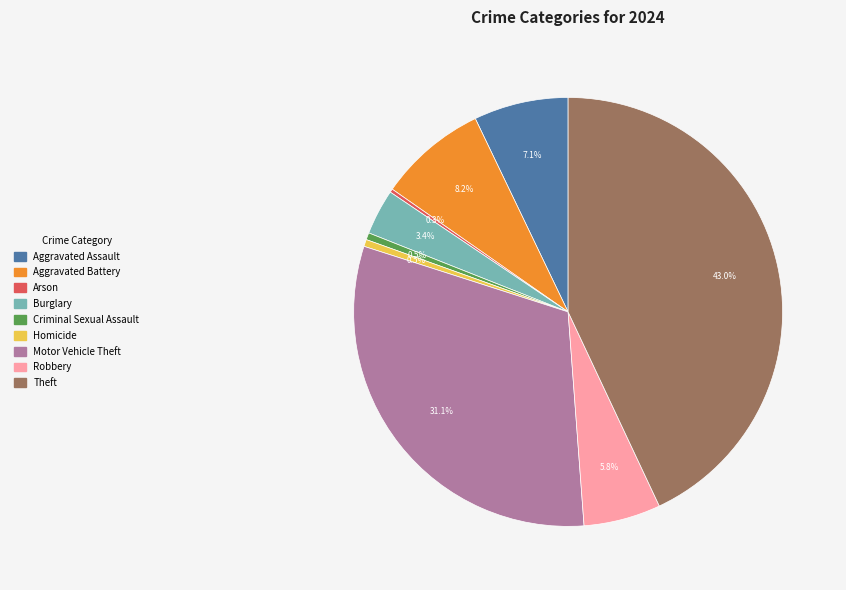

Is the sum of Criminal Sexual Assault and Theft greater than half?

No